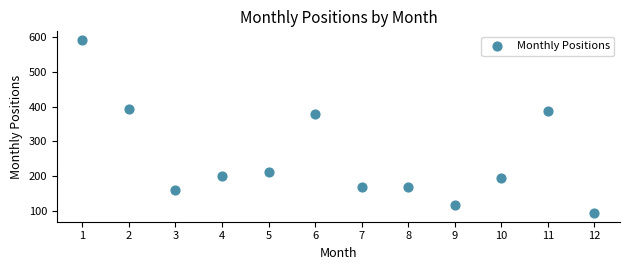

What Y value in the scatter plot is closest to 343?

380